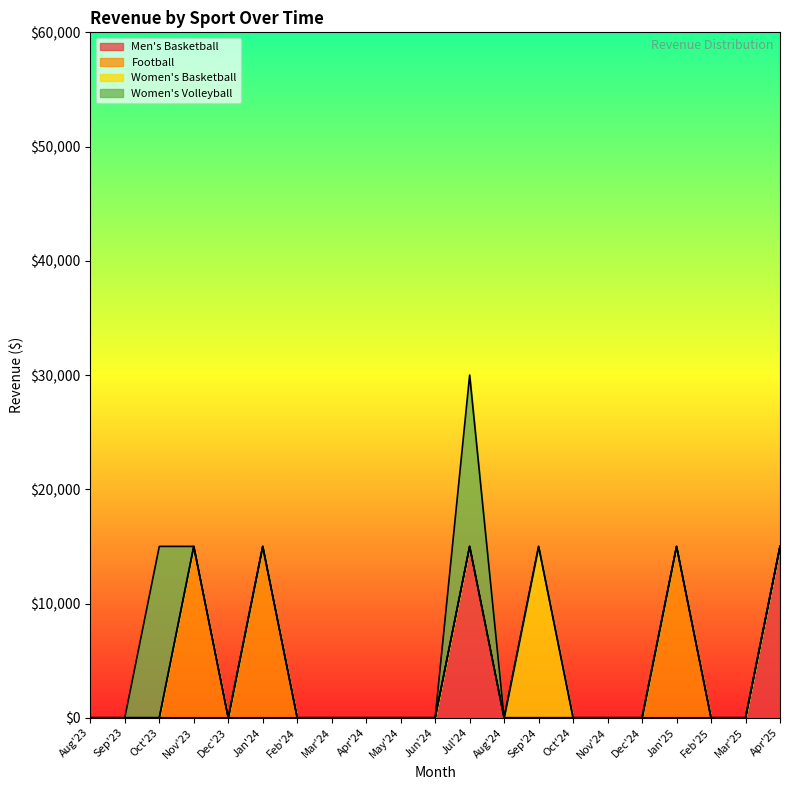

At which category is the sum across all series the highest?

Jul'24